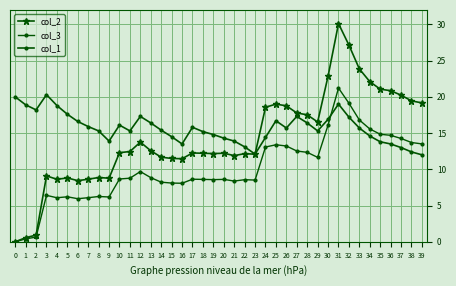

What is the difference between the second highest and minimum values in the col_3 series?

19.1